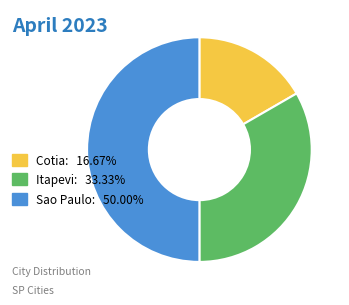

Is Cotia: 16.67% the majority of the pie?

No